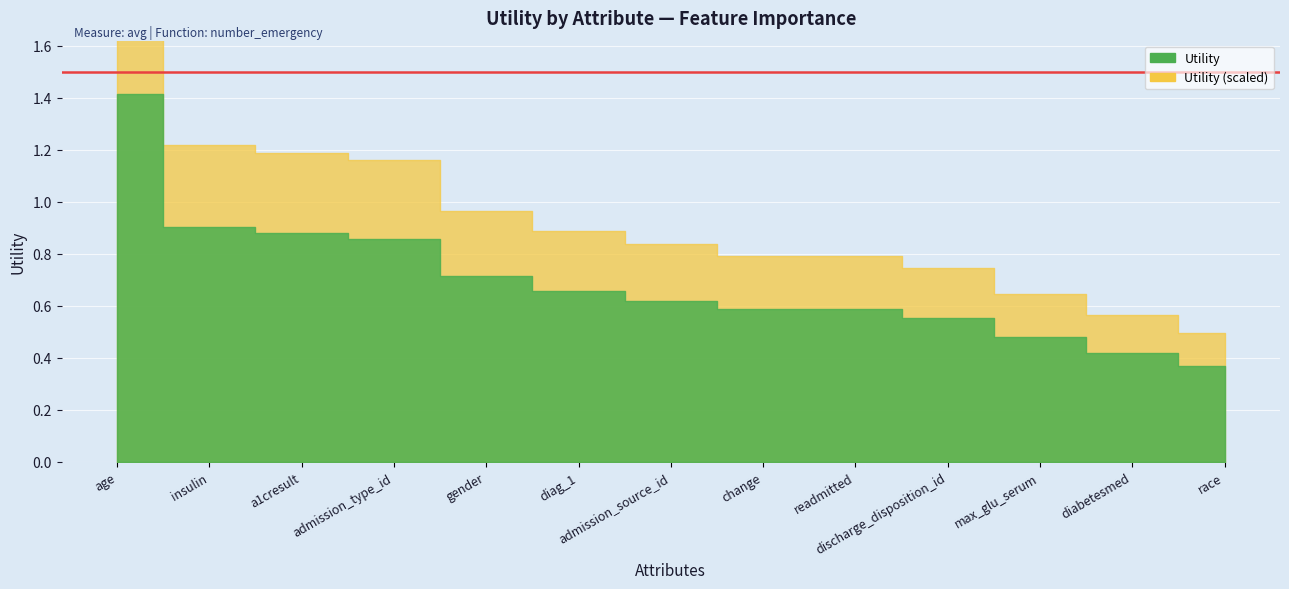

Rank the categories by value from highest to lowest.

age, insulin, a1cresult, admission_type_id, gender, diag_1, admission_source_id, change, readmitted, discharge_disposition_id, max_glu_serum, diabetesmed, race